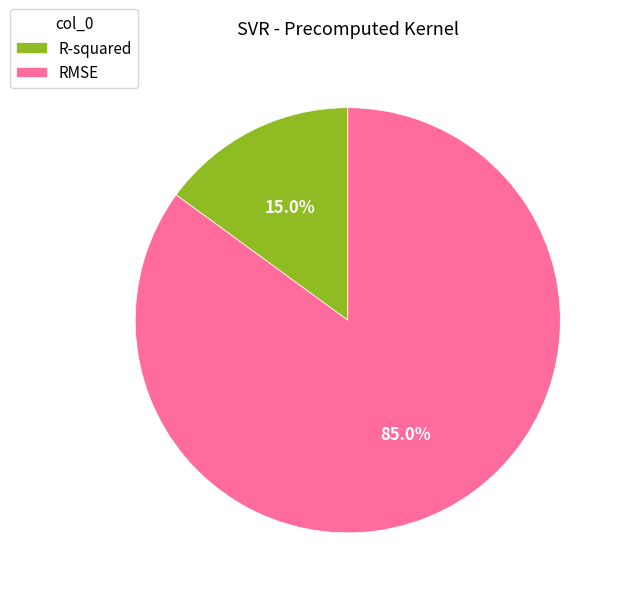

Is the sum of R-squared and RMSE greater than half?

Yes